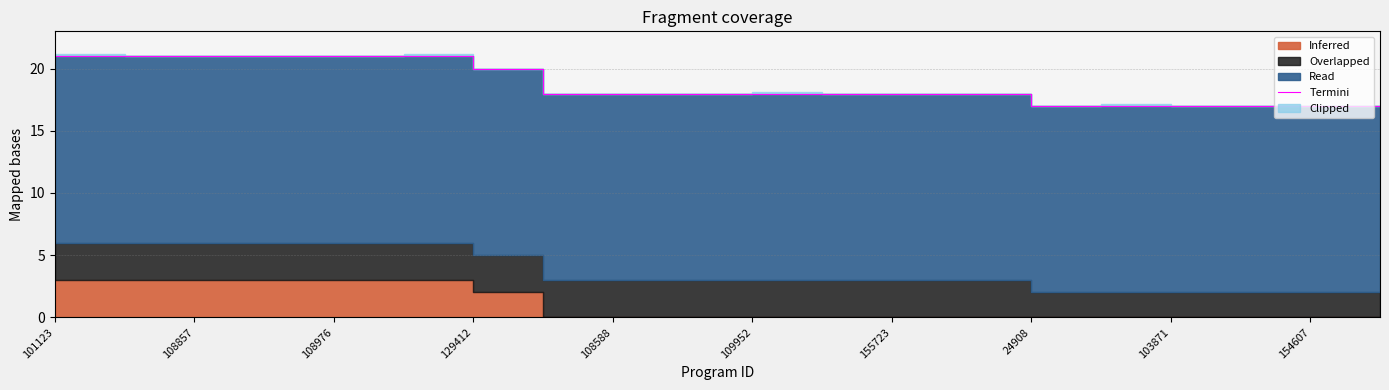

Count the values in the range 17 to 21.

20